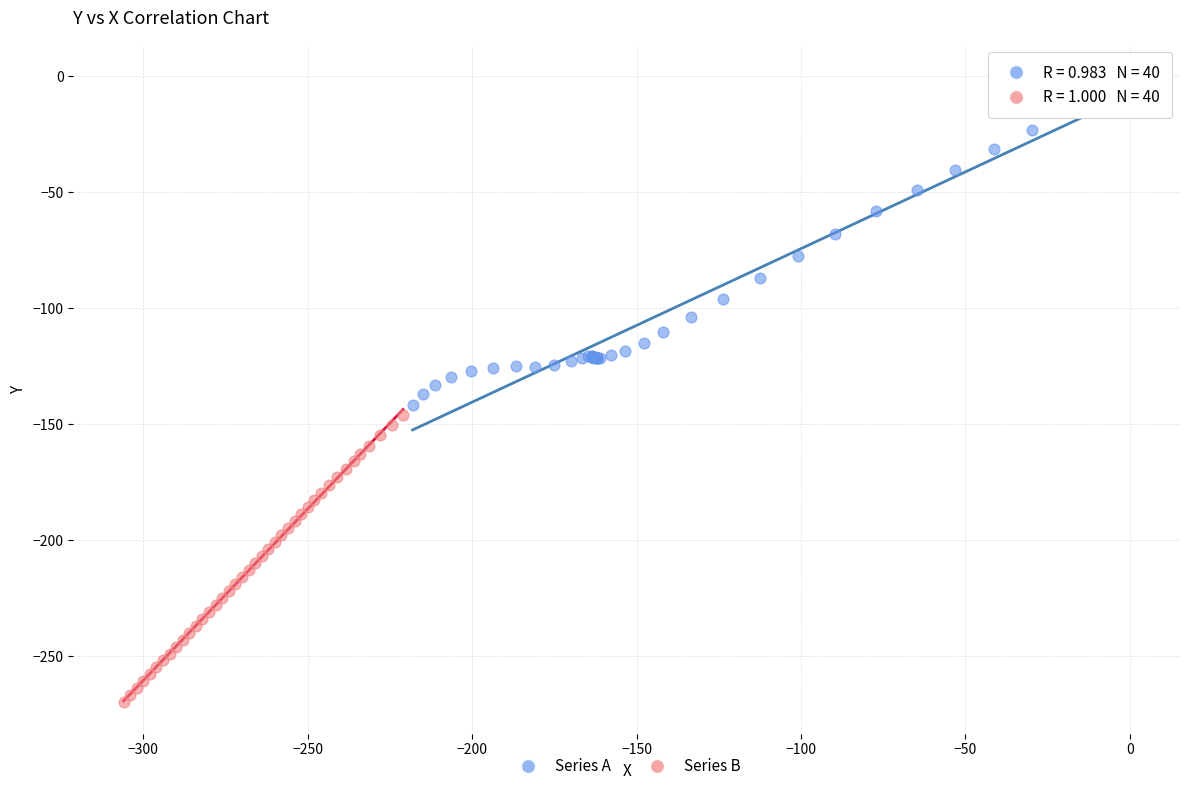

Which series contains the highest Y value?

Series A